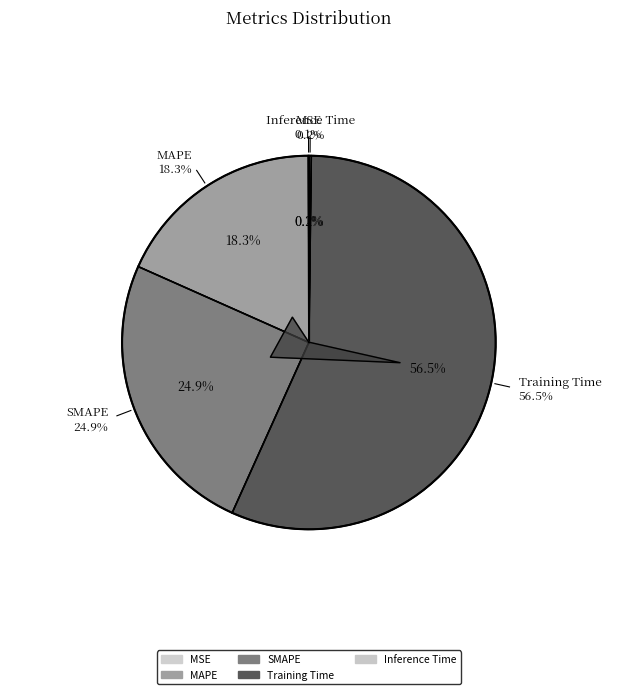

What is the majority slice?

Training Time